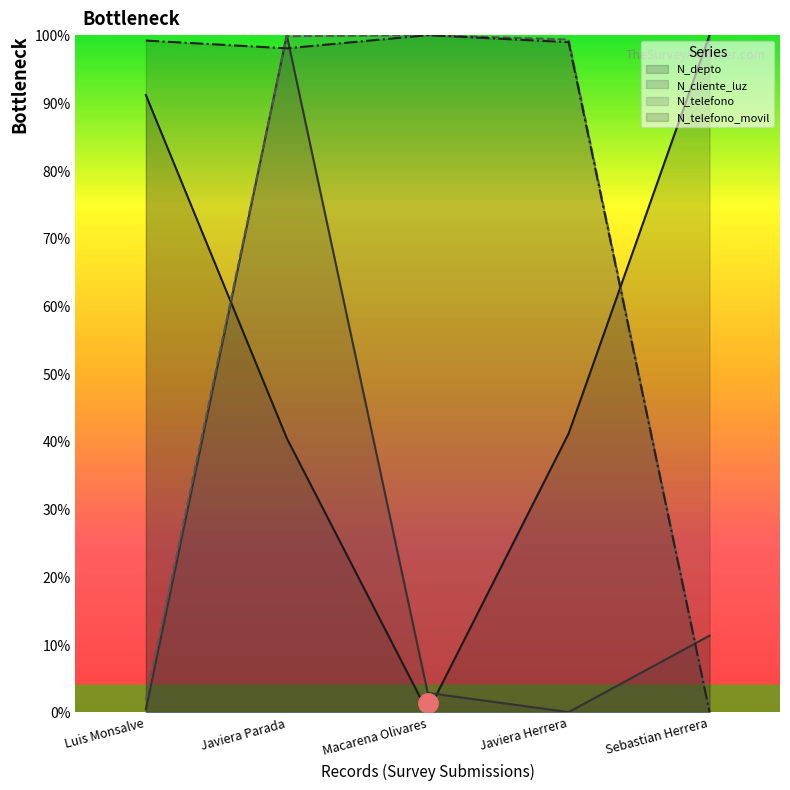

The value of N_cliente_luz at Javiera Herrera is -36.6. True or false?

False